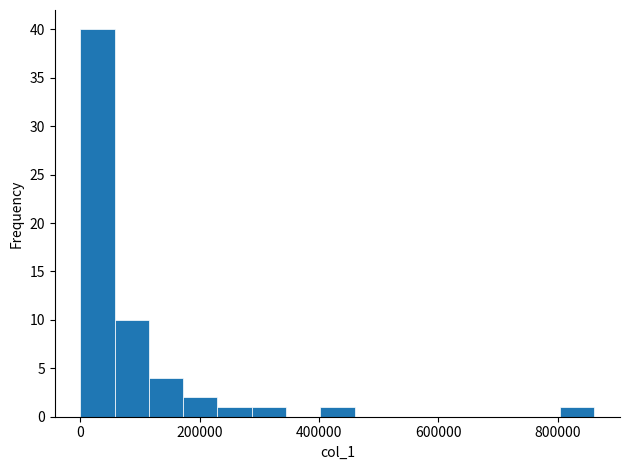

Read against the x-axis, roughly where is the centre of the tallest bar?

20000